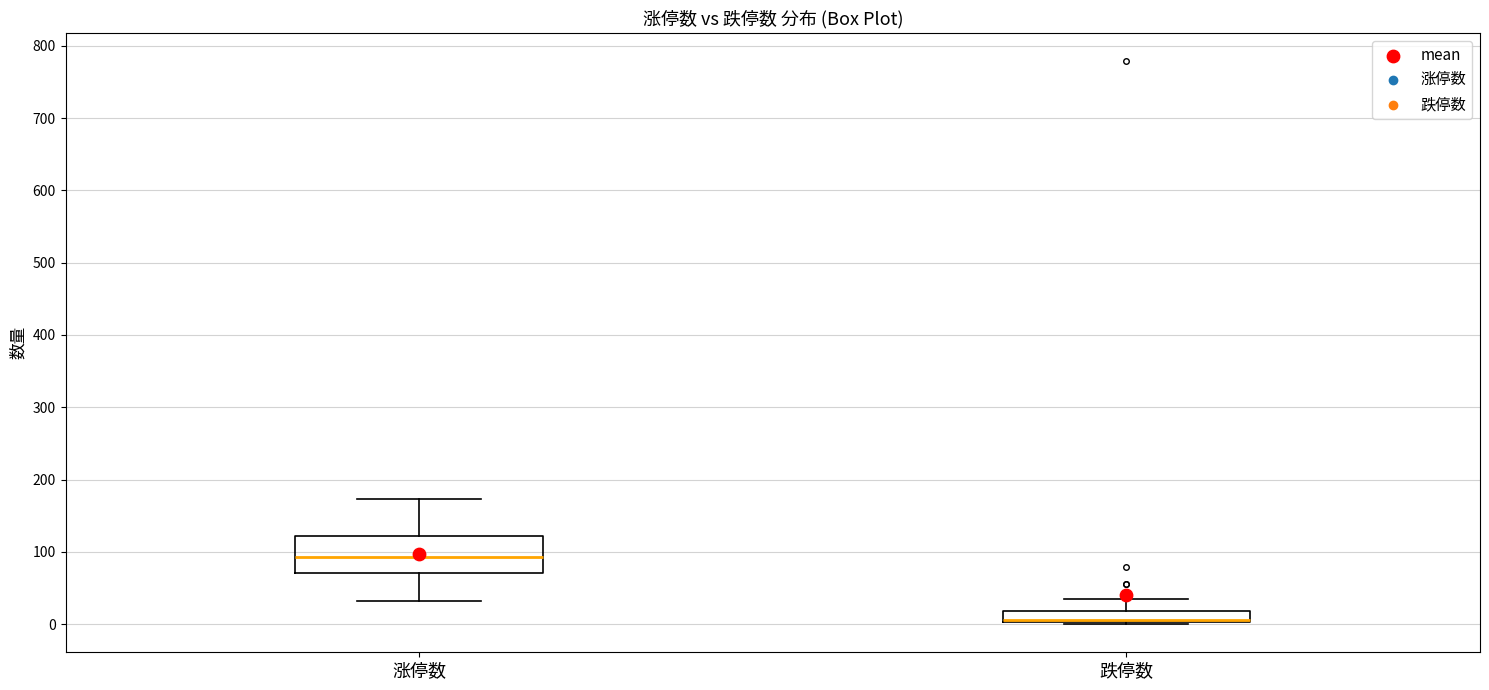

Reading left to right, transcribe this box plot: for each box, give where its median line is, the range the box spans, and where its two whiskers end, as read against the y-axis. The values are not printed on the chart, so give them approximately, as read against the axis.

涨停数: median 90, box 70 to 120, whiskers 30 to 170
跌停数: median 10 (drawn on the box's lower edge), box 0 to 20, whiskers 0 to 40